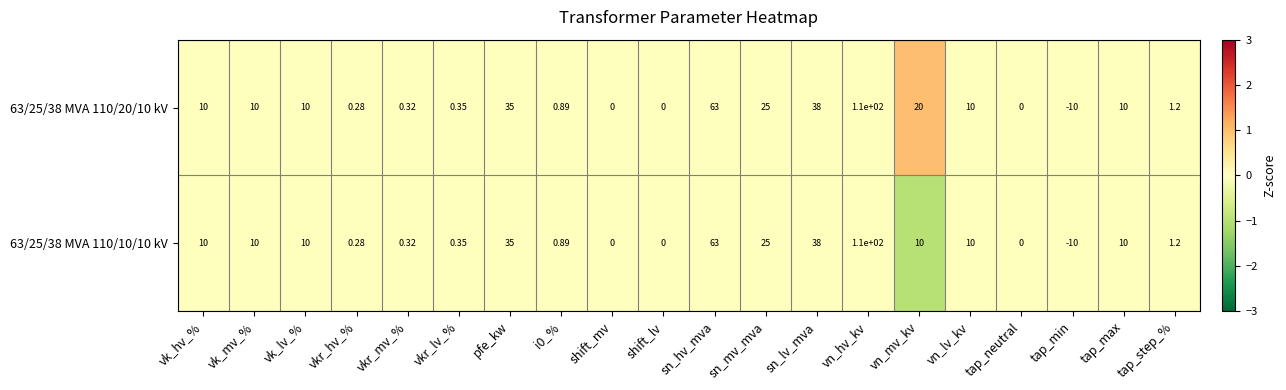

At which label does 63/25/38 MVA 110/10/10 kV reach its peak?

vn_hv_kv